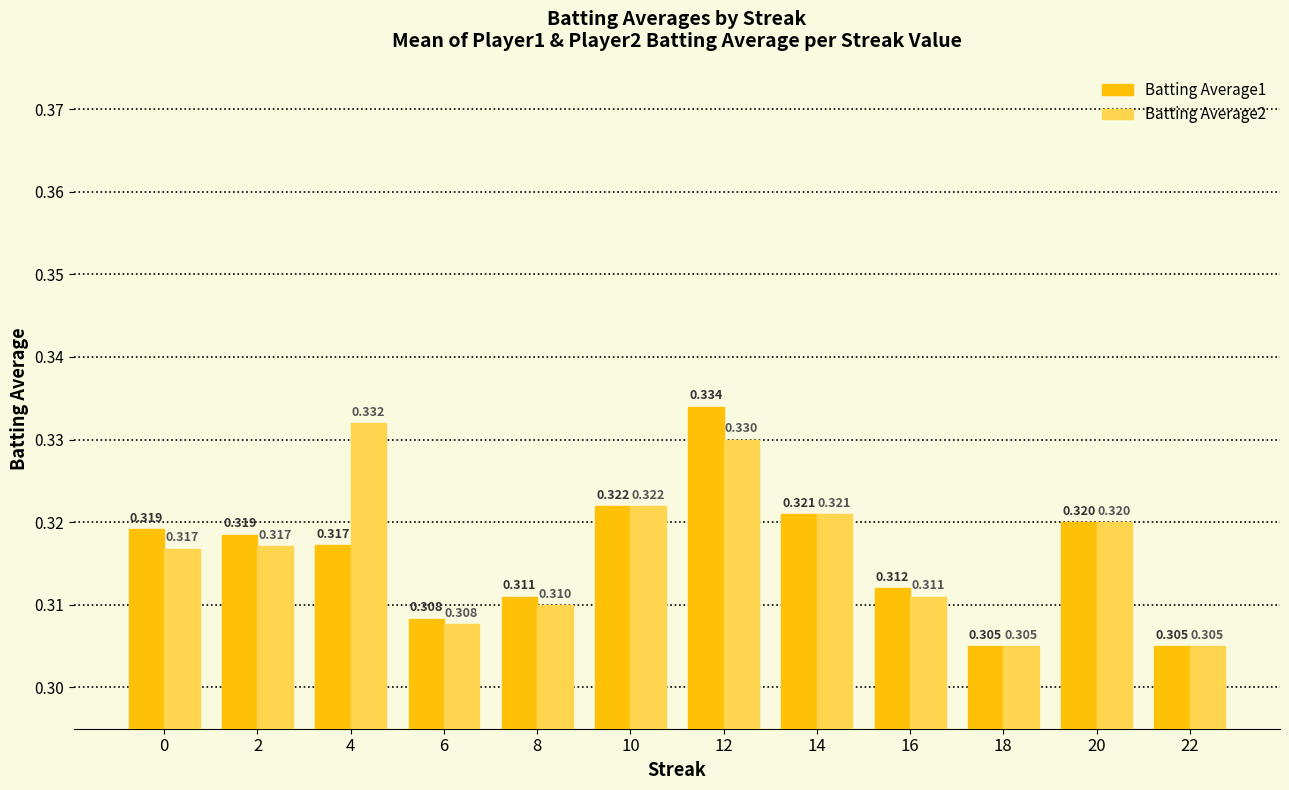

Is the value of Batting Average1 at 0 greater than the value of Batting Average2 at 2?

Yes